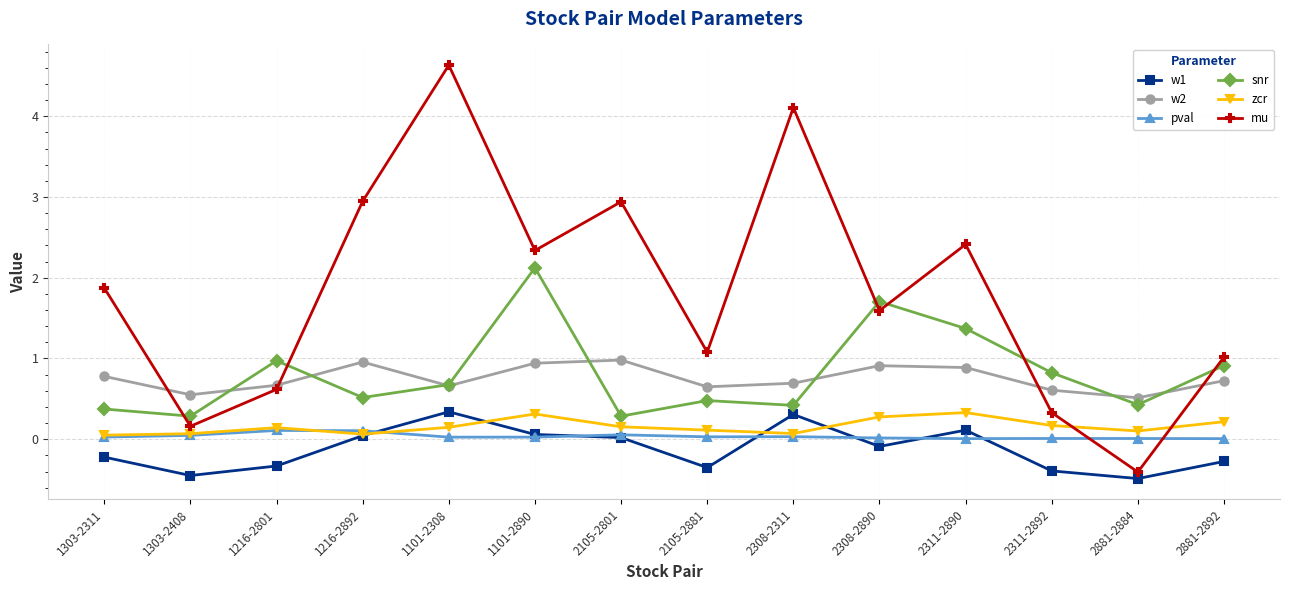

What is the label of the 6th point from the right?

2308-2311